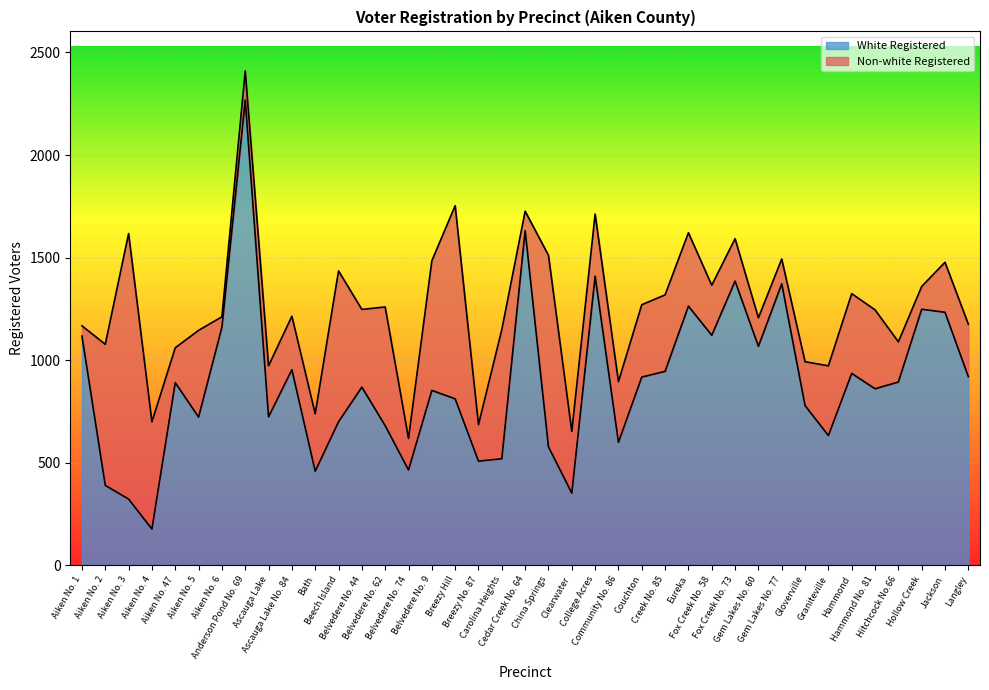

Rank the categories by value from highest to lowest.

Anderson Pond No. 69, Cedar Creek No. 64, College Acres, Fox Creek No. 73, Gem Lakes No. 77, Eureka, Hollow Creek, Jackson, Aiken No. 6, Fox Creek No. 58, Aiken No. 1, Gem Lakes No. 60, Ascauga Lake No. 84, Creek No. 85, Hammond, Langley, Couchton, Hitchcock No.66, Aiken No. 47, Belvedere No. 44, Hammond No. 81, Belvedere No. 9, Breezy Hill, Gloverville, Ascauga Lake, Aiken No. 5, Beech Island, Belvedere No. 62, Graniteville, Community No. 86, China Springs, Carolina Heights, Breezy No. 87, Belvedere No. 74, Bath, Aiken No. 2, Clearwater, Aiken No. 3, Aiken No. 4